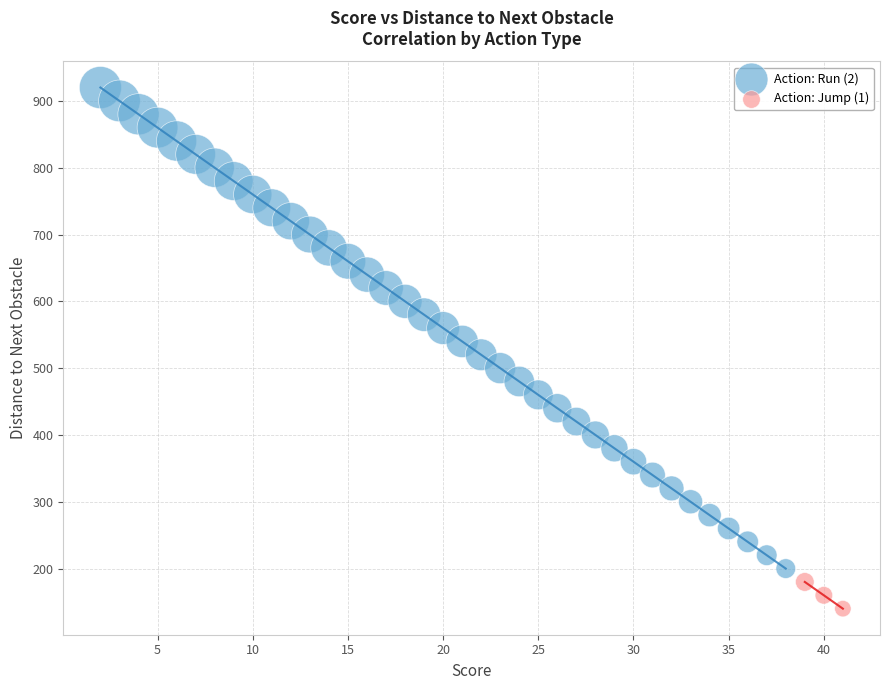

Which series contains the highest Y value?

Action: Run (2)